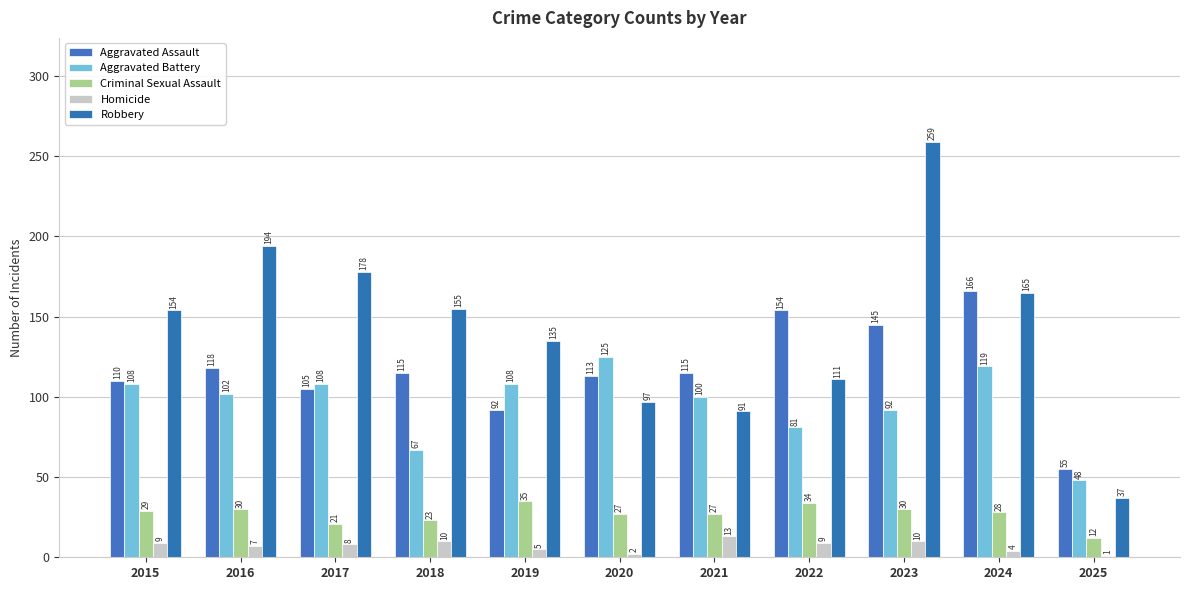

What is the sum of all Homicide values?

78